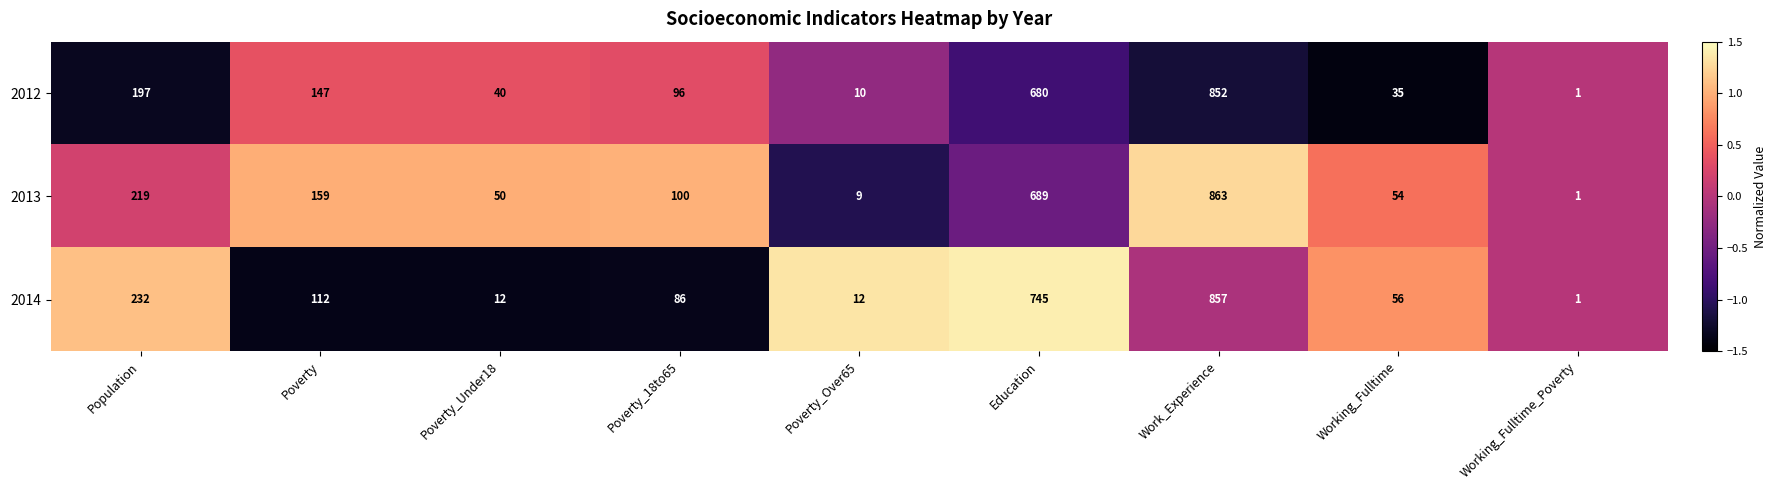

True or false: 2013 has a value of 248 at Poverty.

False